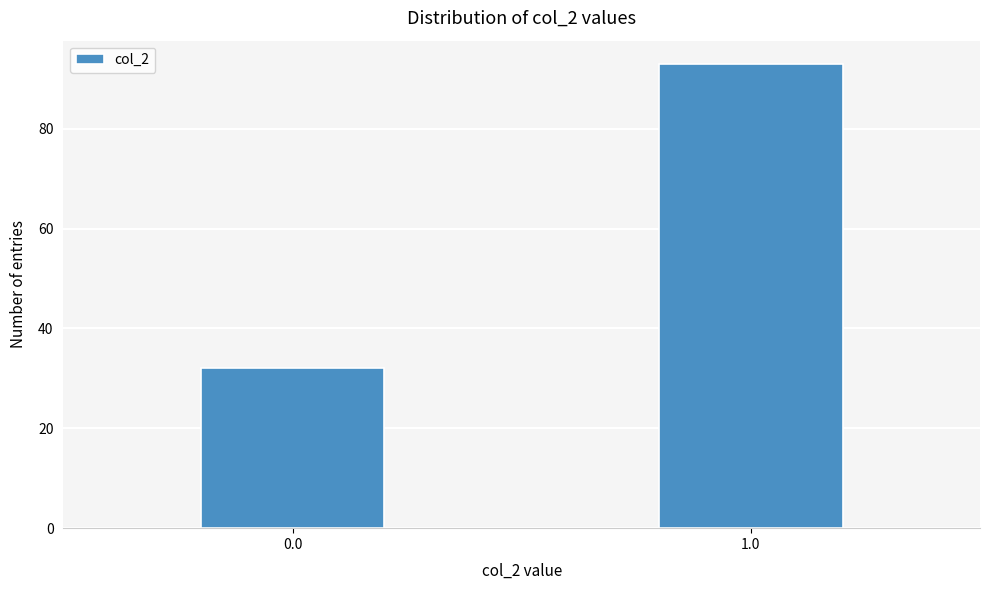

Reading left to right, transcribe all the data shown in this chart.

32	93